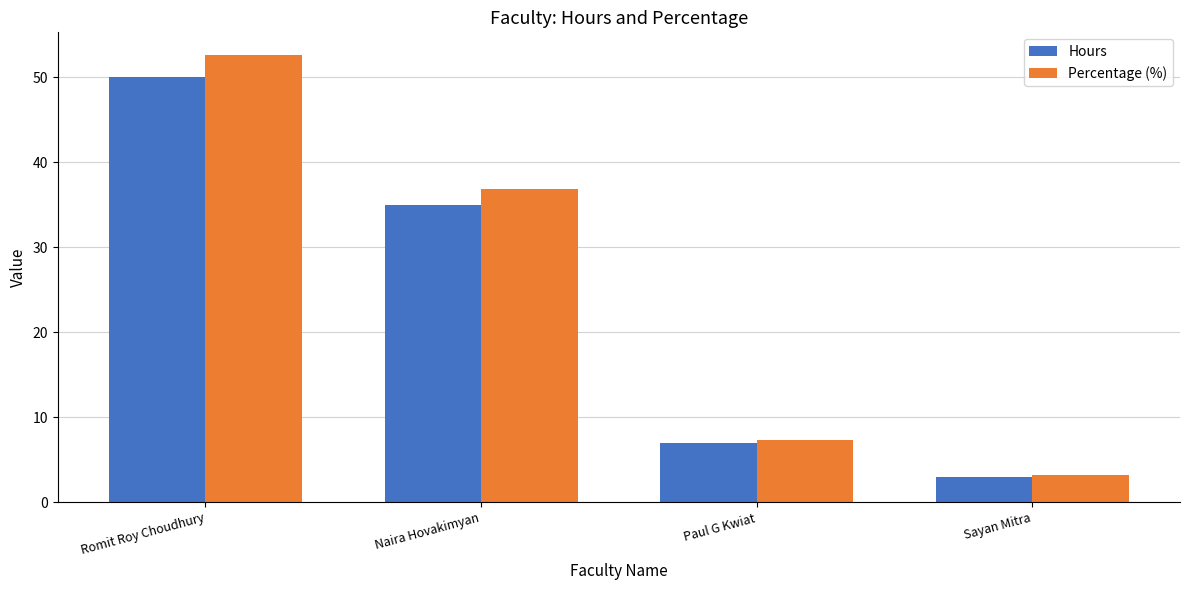

Which category has the highest value across all series?

Romit Roy Choudhury